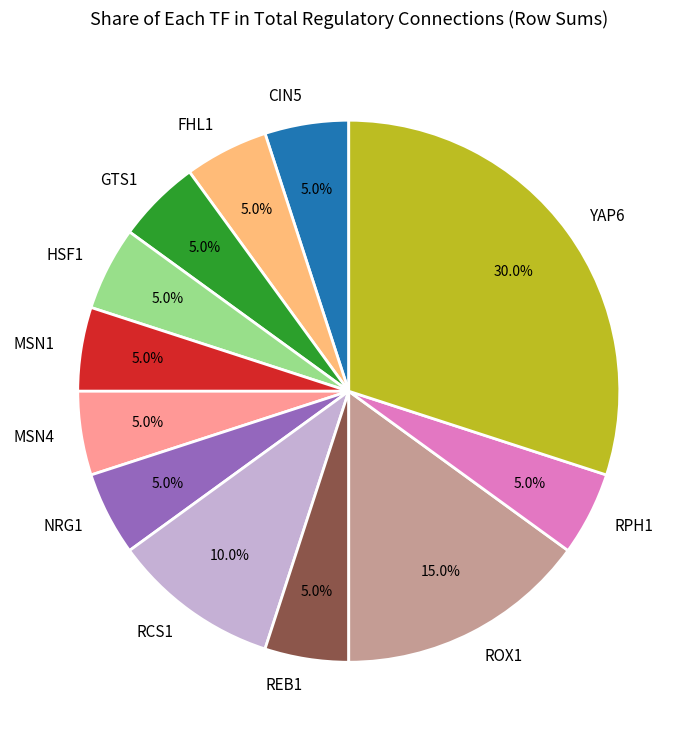

How many segments does this pie chart have?

12